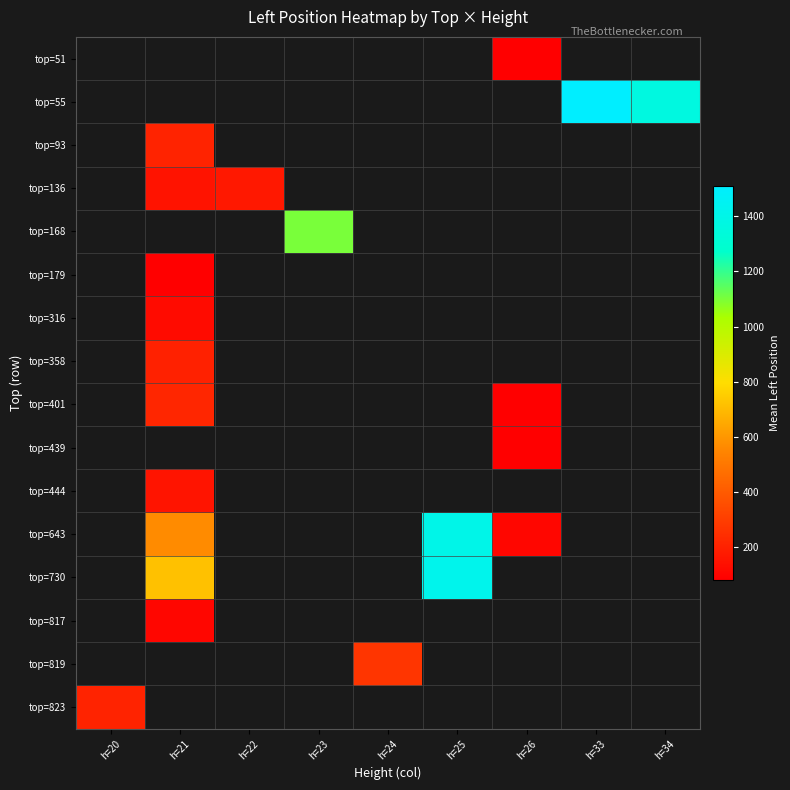

Which category has the lowest value across all series?

h=26